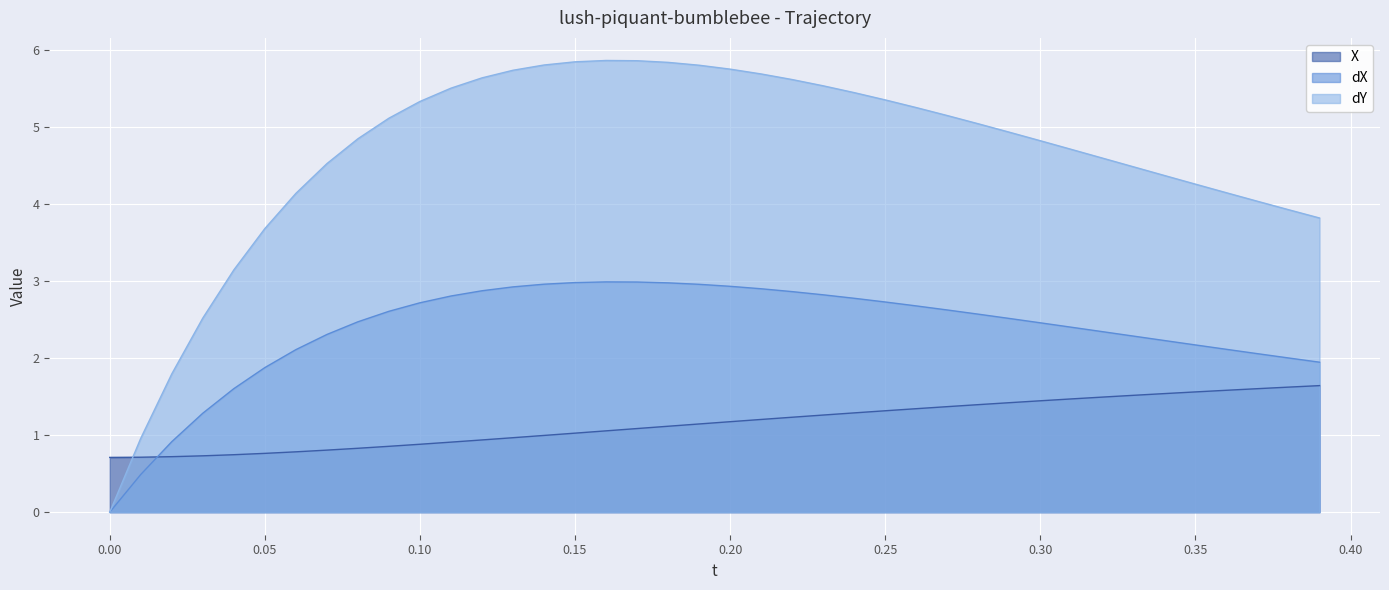

Which series has the widest spread of values?

dY